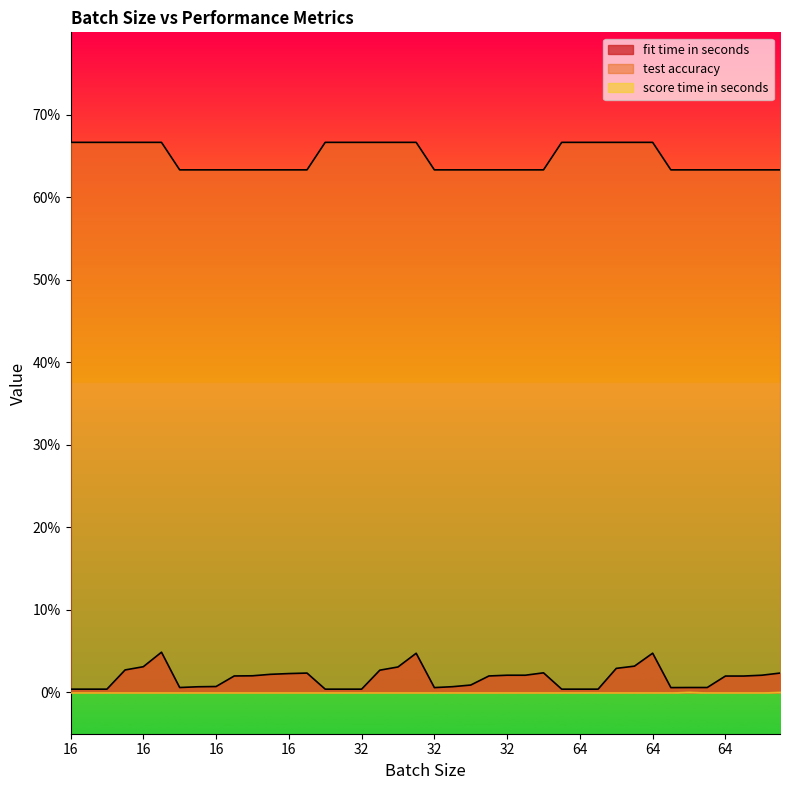

Does the chart display data point markers on the line(s)?

No